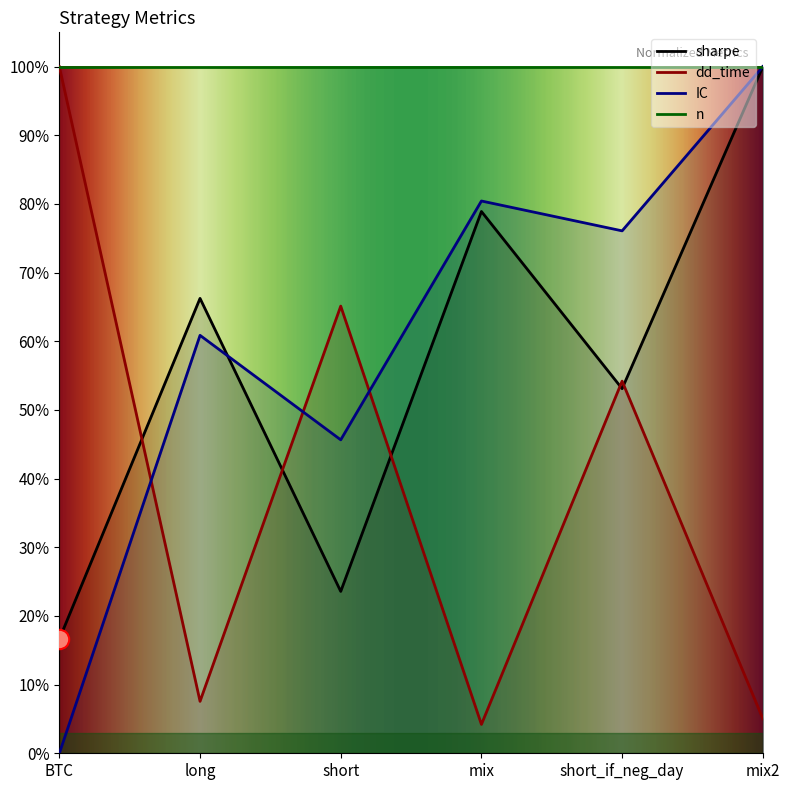

Which series has the largest total across all categories?

IC